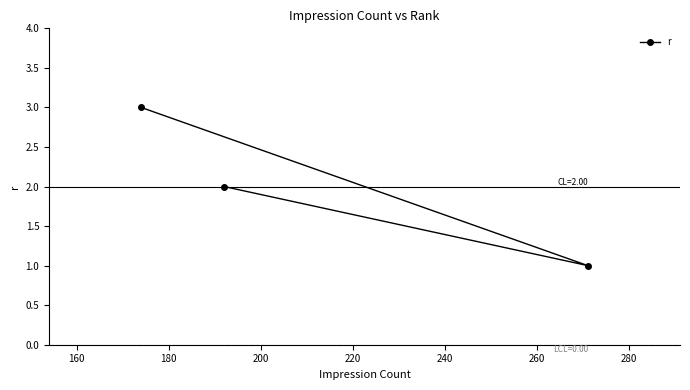

What is the maximum value shown in the chart?

3